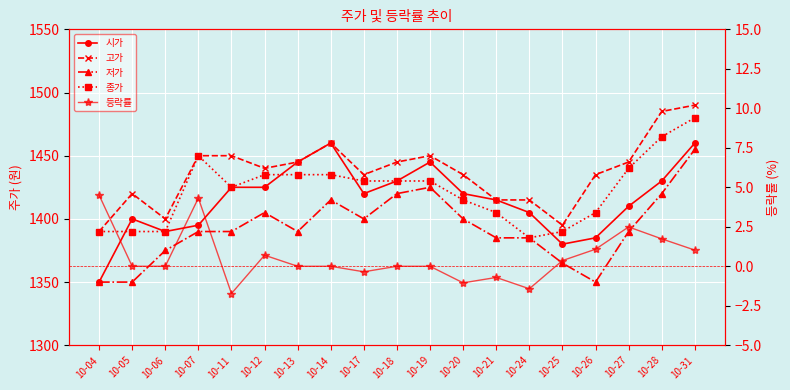

Where is the first local minimum for 등락률?

10-11